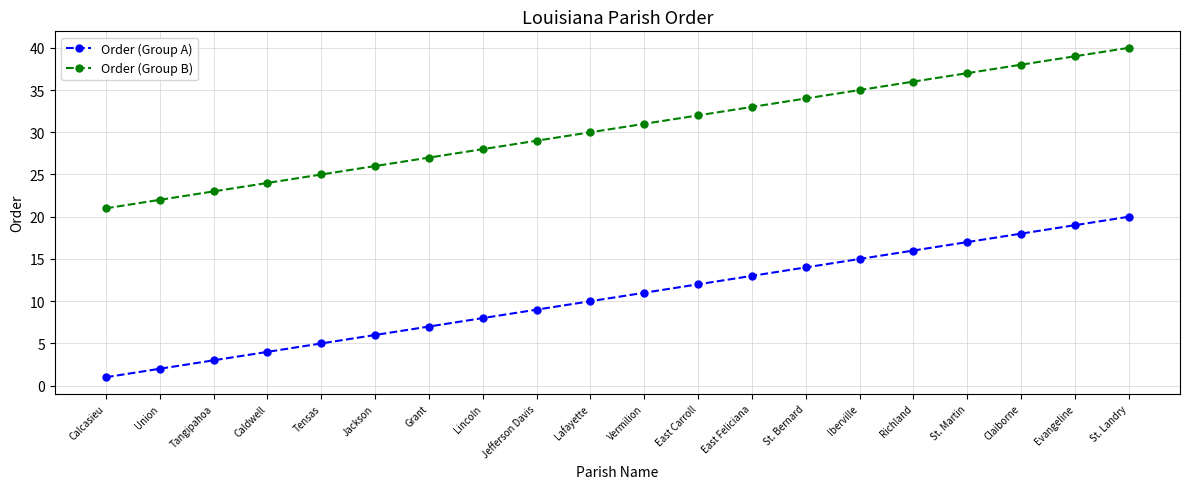

Rank the series by their average value, from highest to lowest.

Order (Group B), Order (Group A)